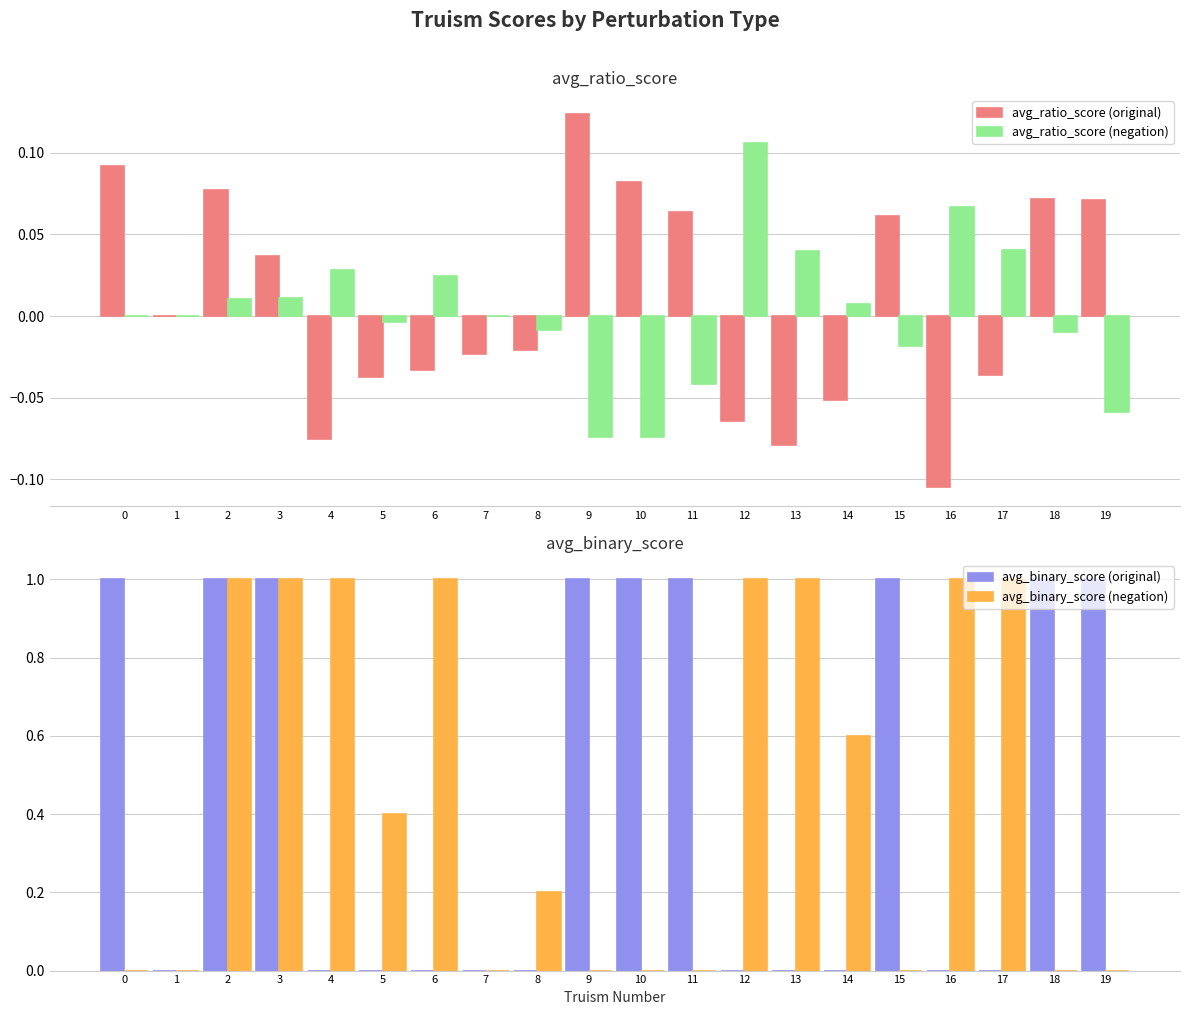

Is the value of avg_binary_score (negation) at 16 greater than the value of avg_ratio_score (negation) at 9?

Yes